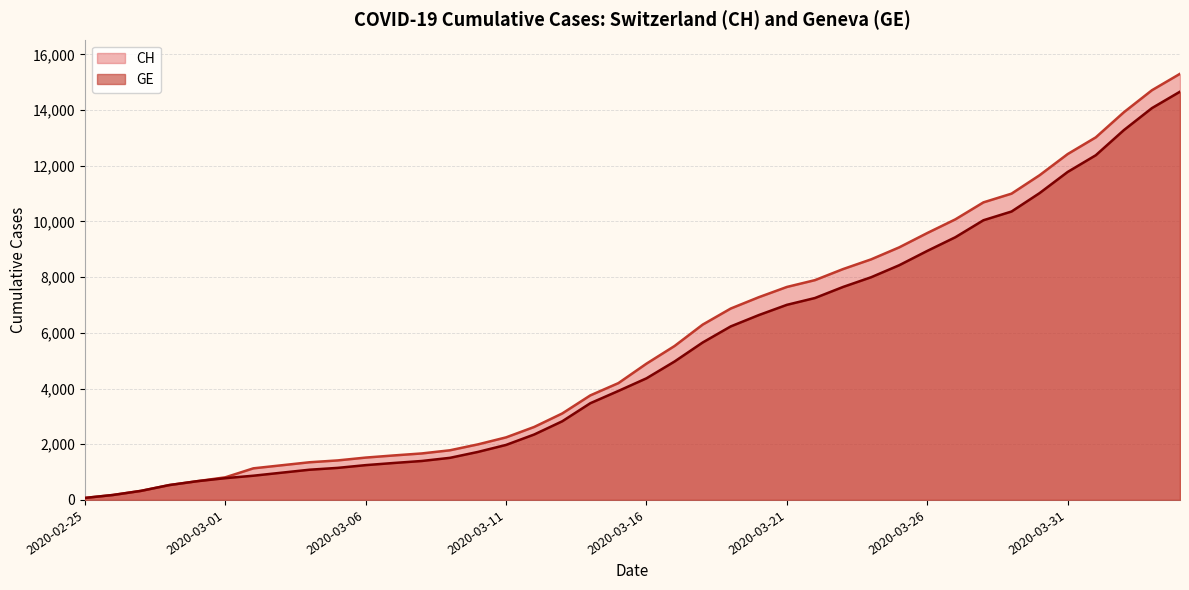

At 2020-04-02, list the series in order from largest to smallest.

CH, GE